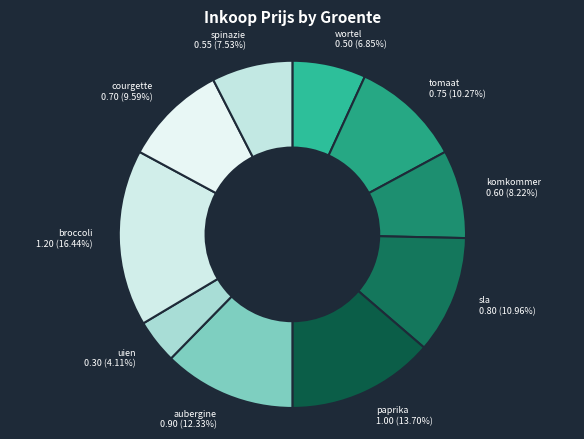

Rank the categories by value from highest to lowest.

broccoli, paprika, aubergine, sla, tomaat, courgette, komkommer, spinazie, wortel, uien